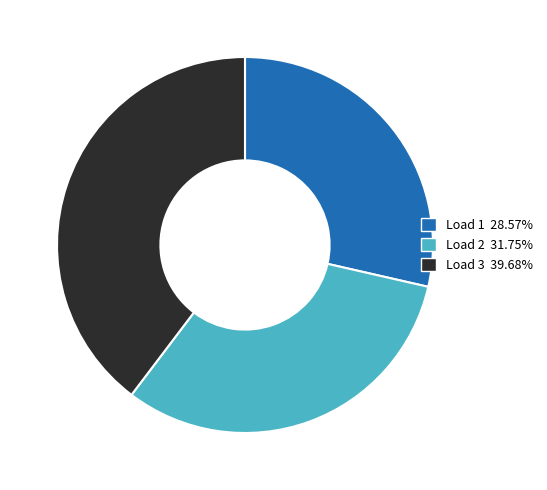

Is there any slice that represents more than half of the pie?

No